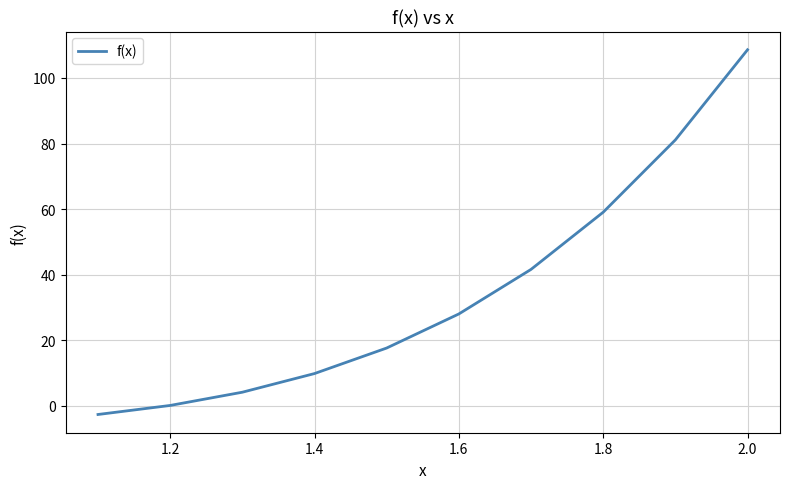

What is the difference between the maximum and minimum values?

111.2